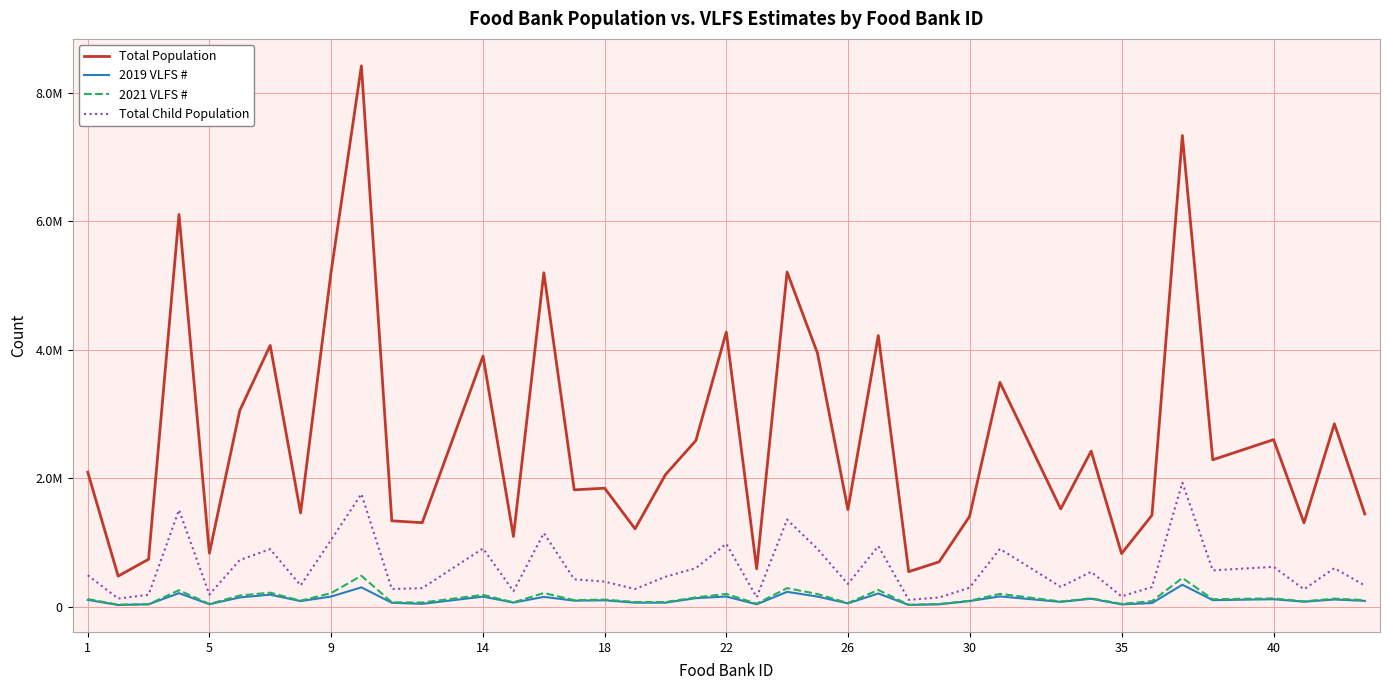

Does the chart have visible grid lines?

Yes